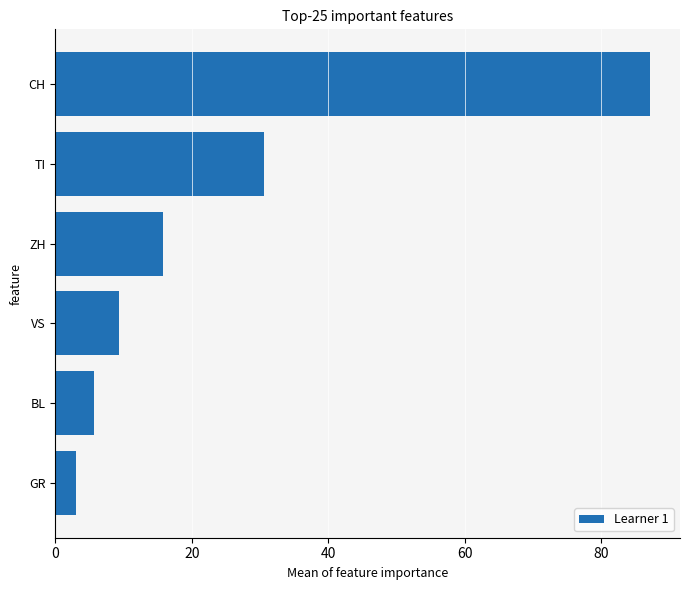

What is the sum of the values at BL and VS?

15.0